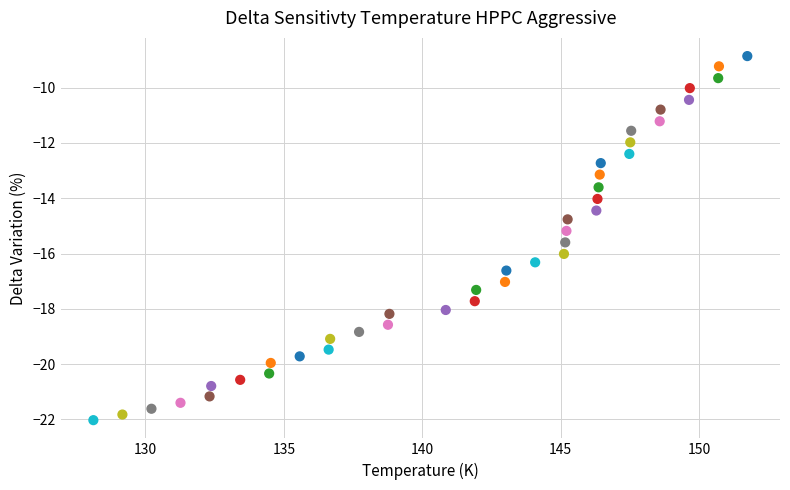

What is the range of Y values (max minus min)?

13.2